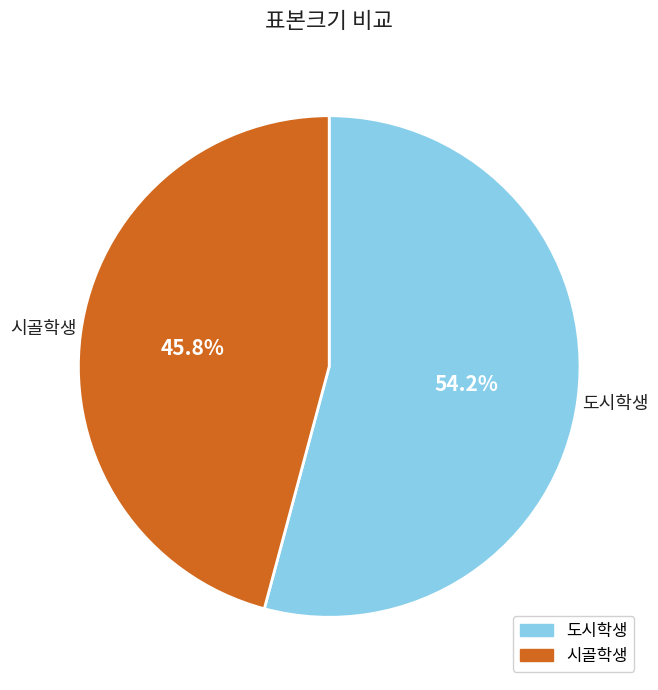

To the nearest percent, what percentage of the pie is 시골학생?

46%